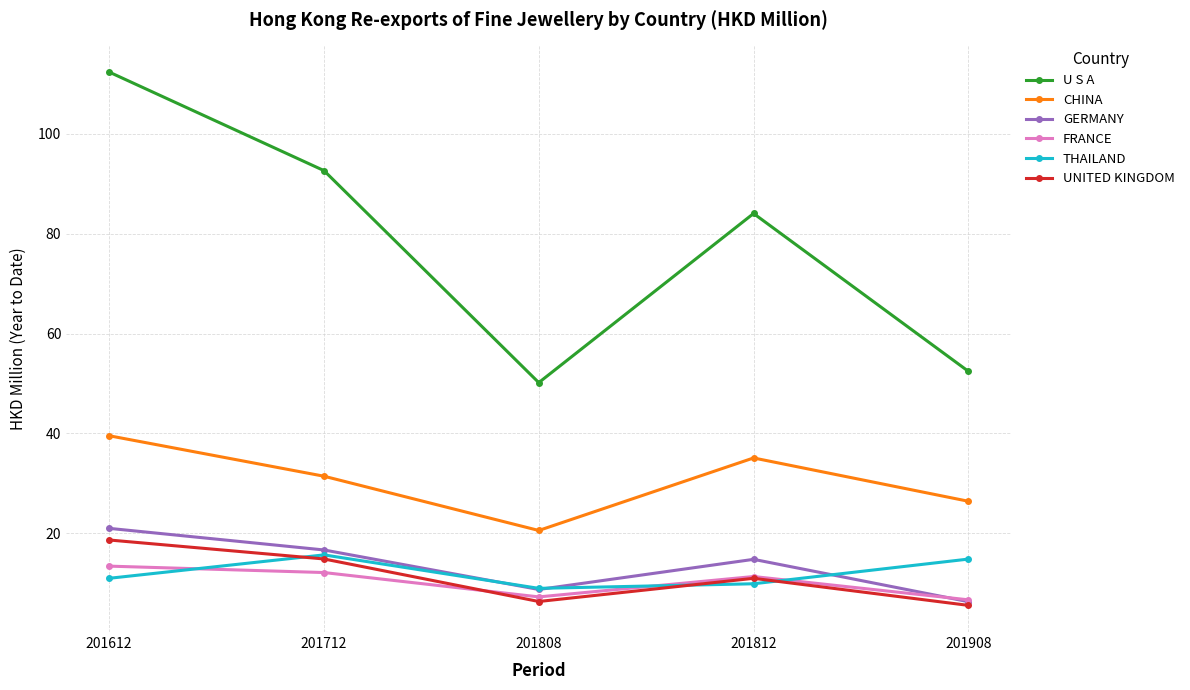

What is the value of the U S A point at the 5th from the left?

52.4